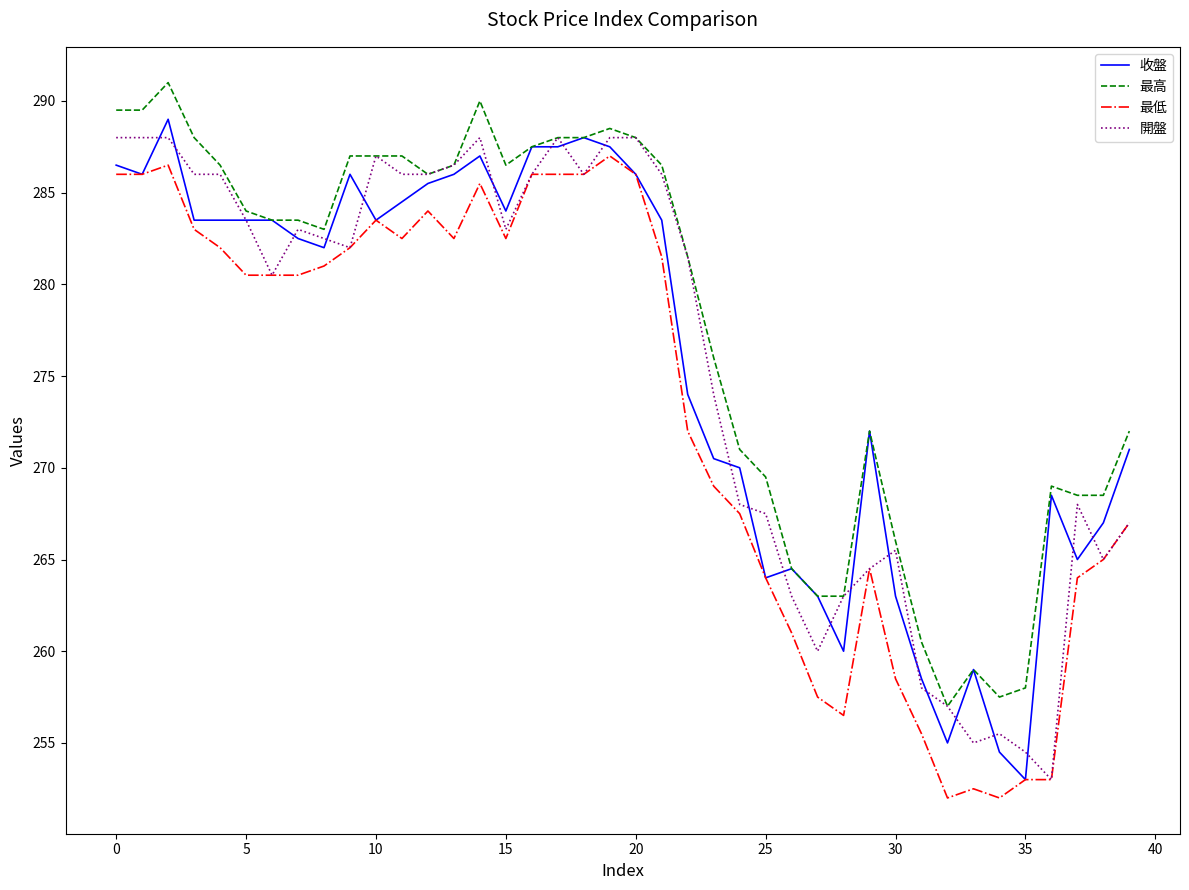

What is the highest value of the 最高 series?

291.0